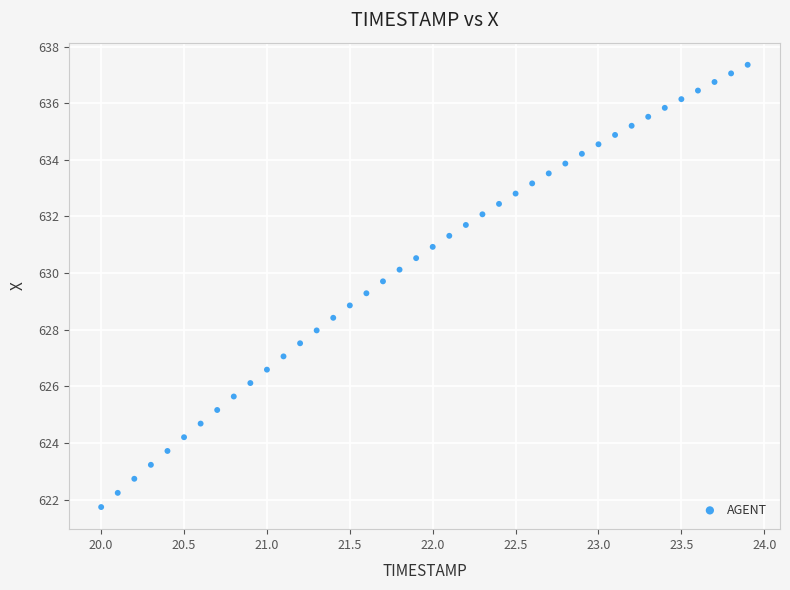

What is the range of Y values (max minus min)?

15.6